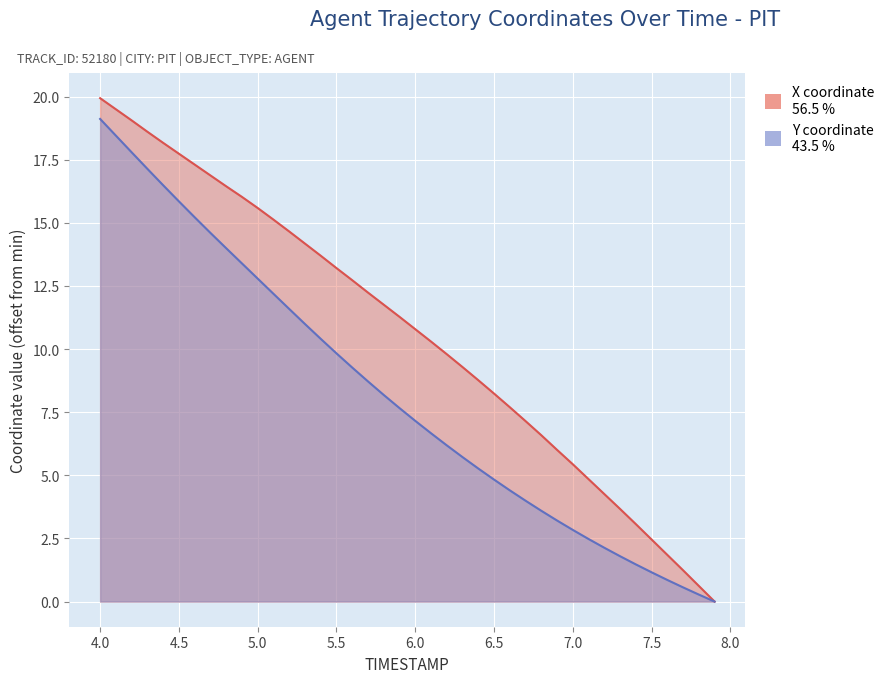

Rank the series by their average value, from lowest to highest.

Y, X